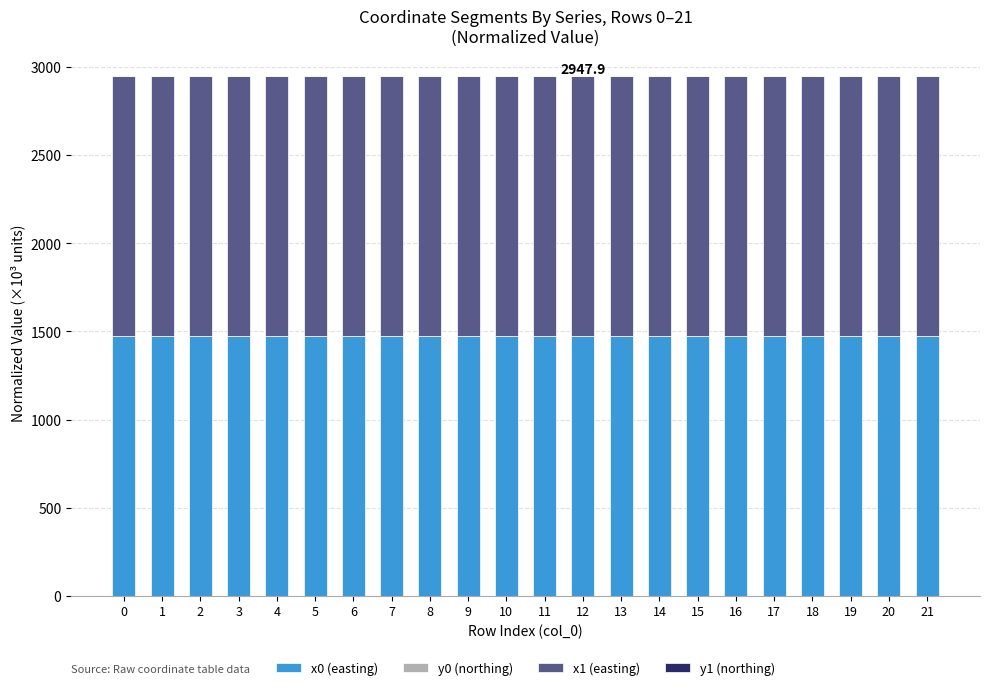

What is the difference between the second highest and second lowest values in the x1 (easting) series?

0.1